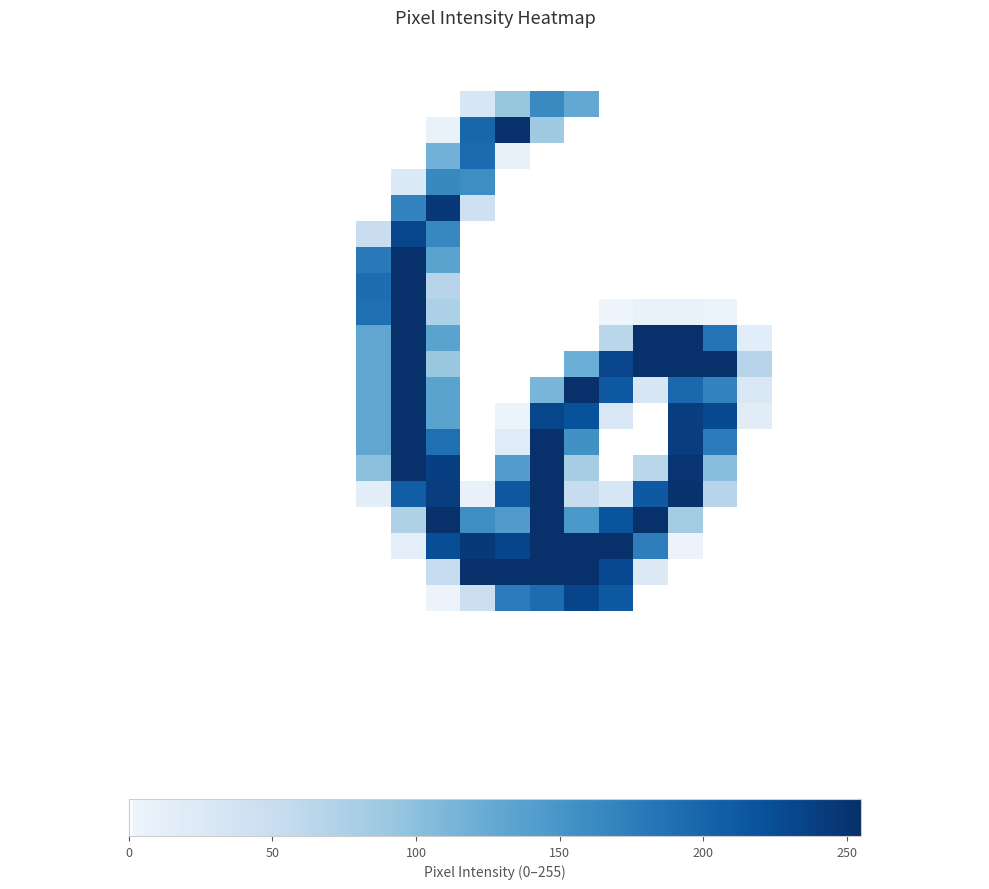

How many series are shown in this chart?

28